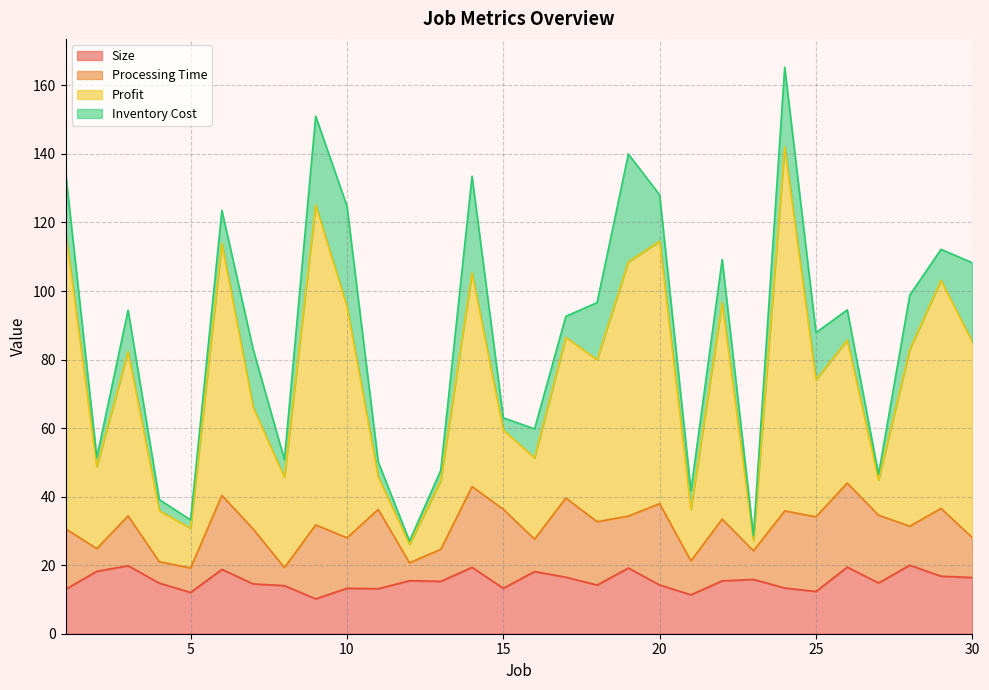

Which has a higher value, 27 or 7?

27